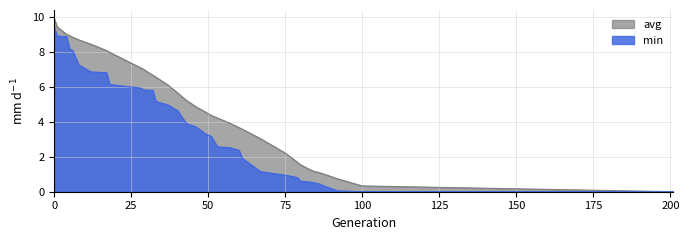

At which label is avg closest to 4?

57